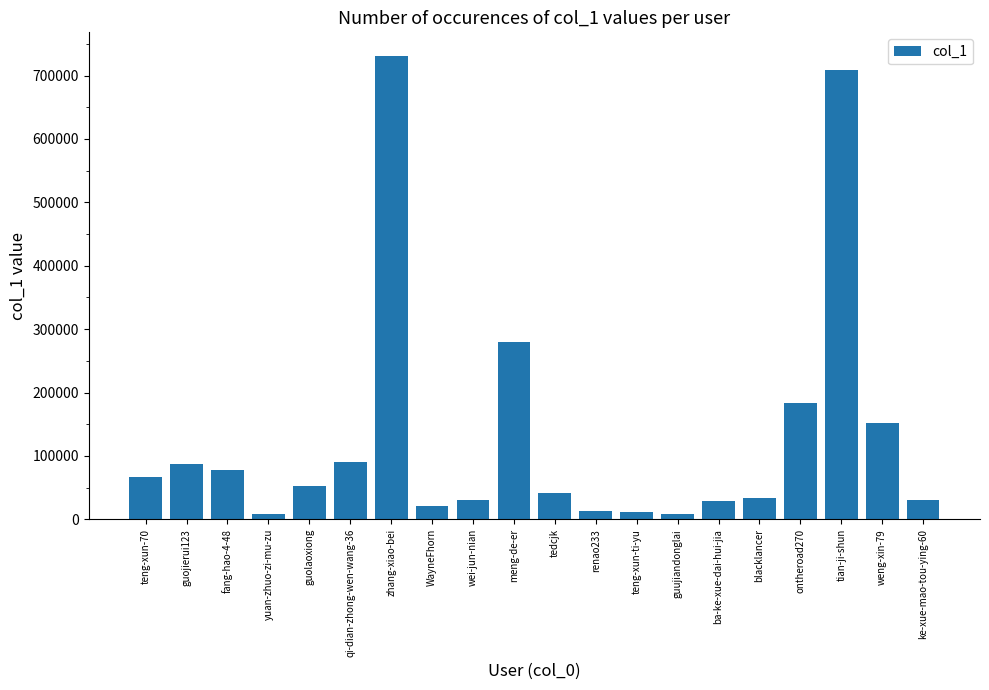

How many distinct data groups are displayed?

1